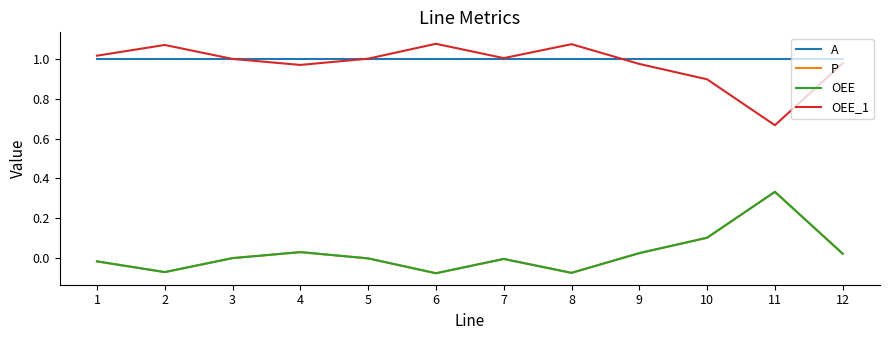

At which category is the sum across all series the highest?

11